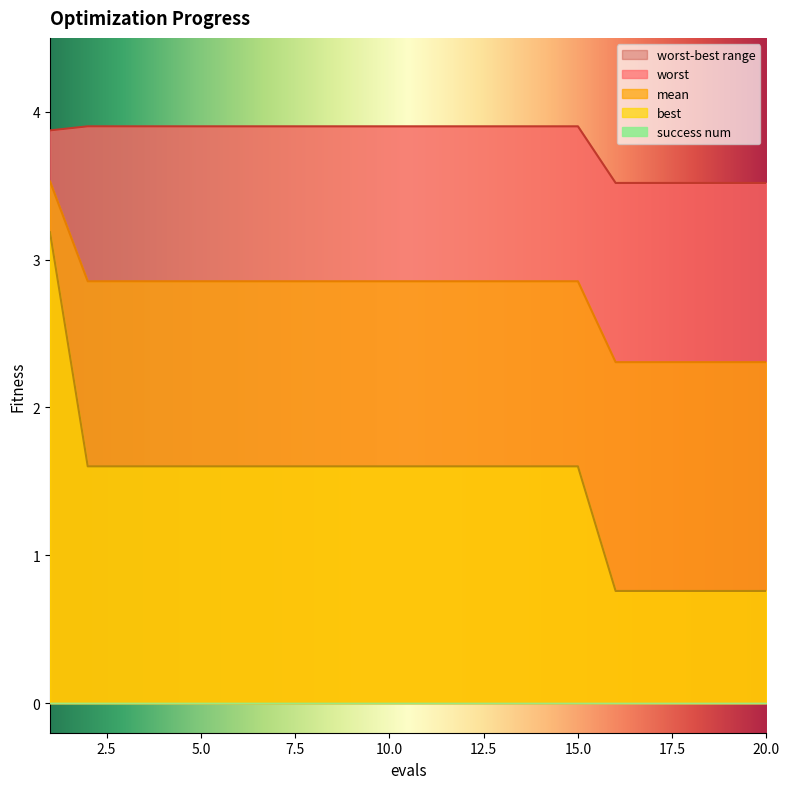

What is the average value of the mean series?

2.8